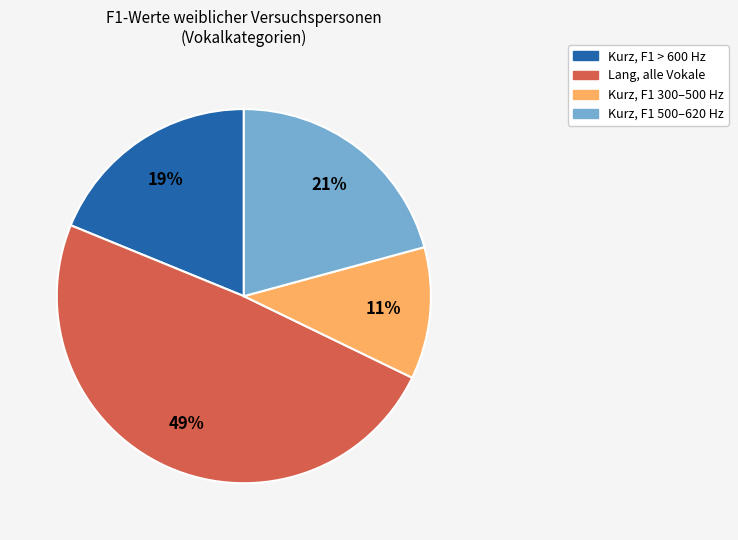

Is there a majority slice in this chart?

No